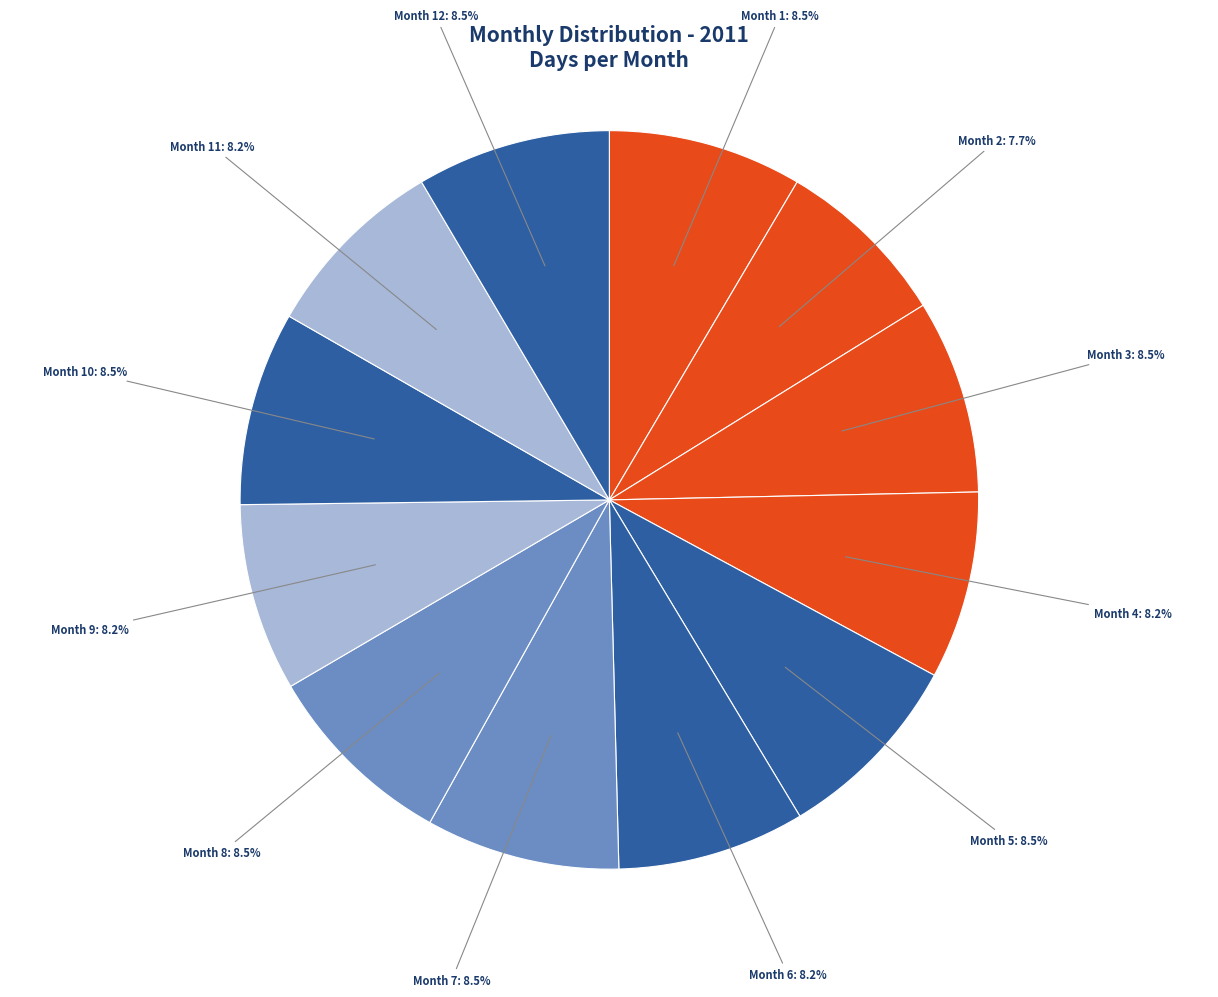

Which slice is the smallest?

Month 2